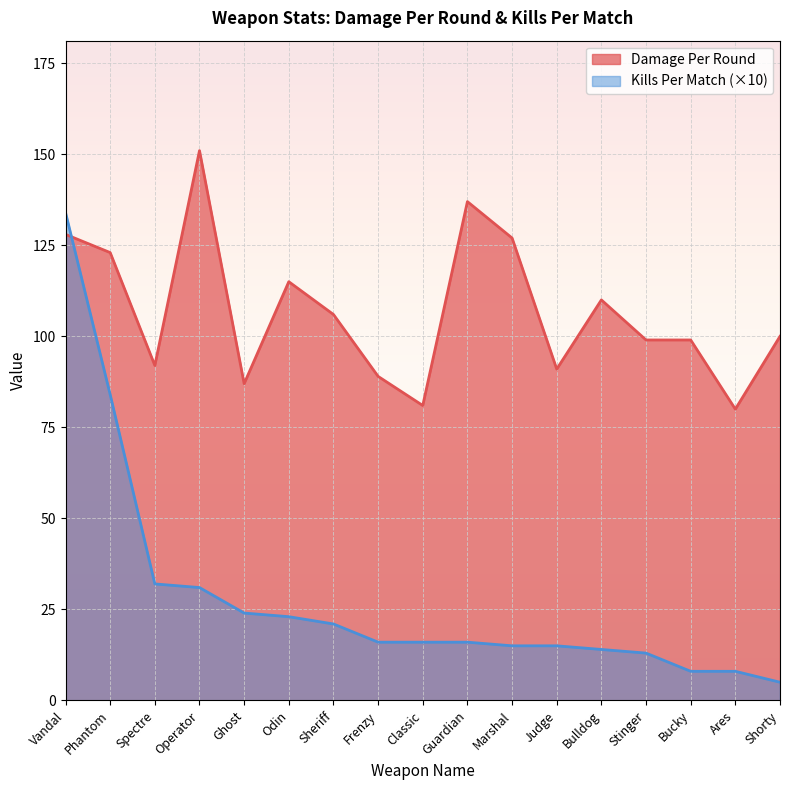

Between Frenzy and Ares, which series saw the biggest shift?

Damage Per Round